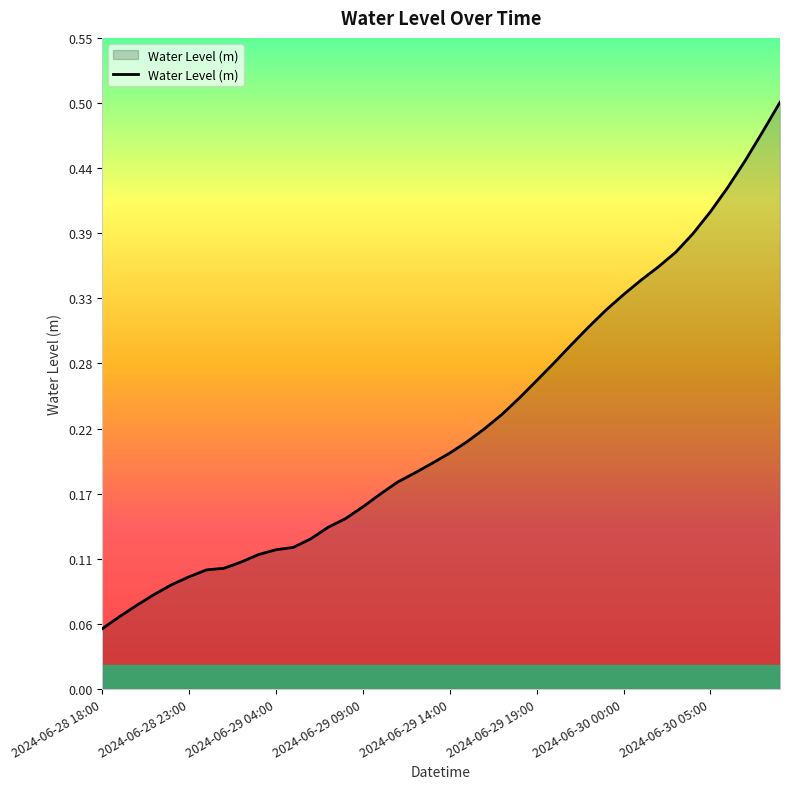

How many lines are shown in the chart?

1